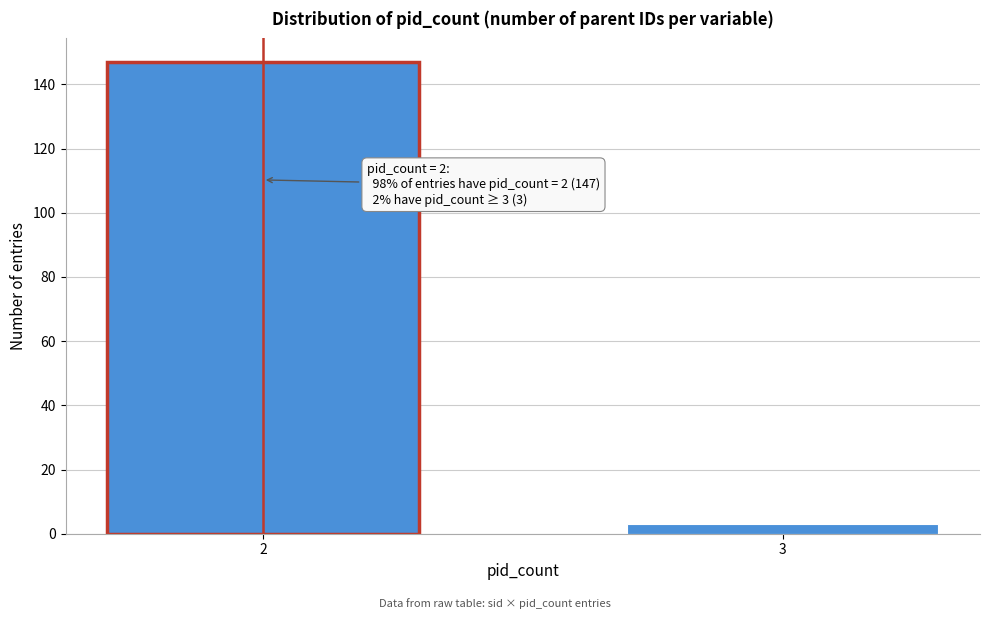

Reading left to right, what are all the values shown in this chart?

2=147	3=3